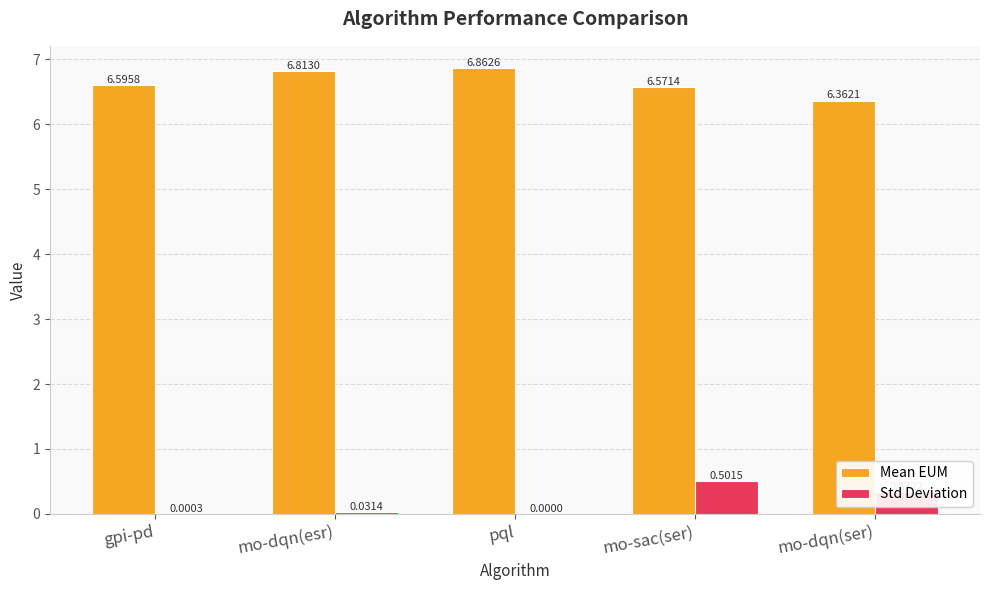

What are all the series names shown in the legend?

Mean EUM, Std Deviation